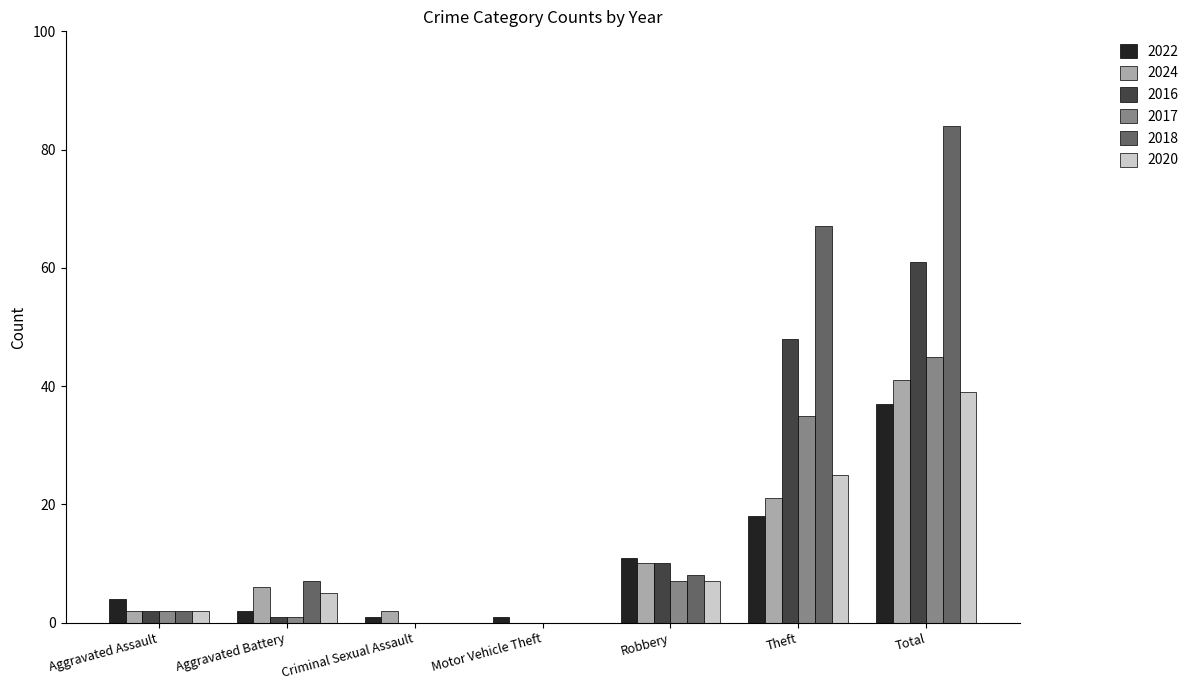

What is the maximum value shown in the chart?

84